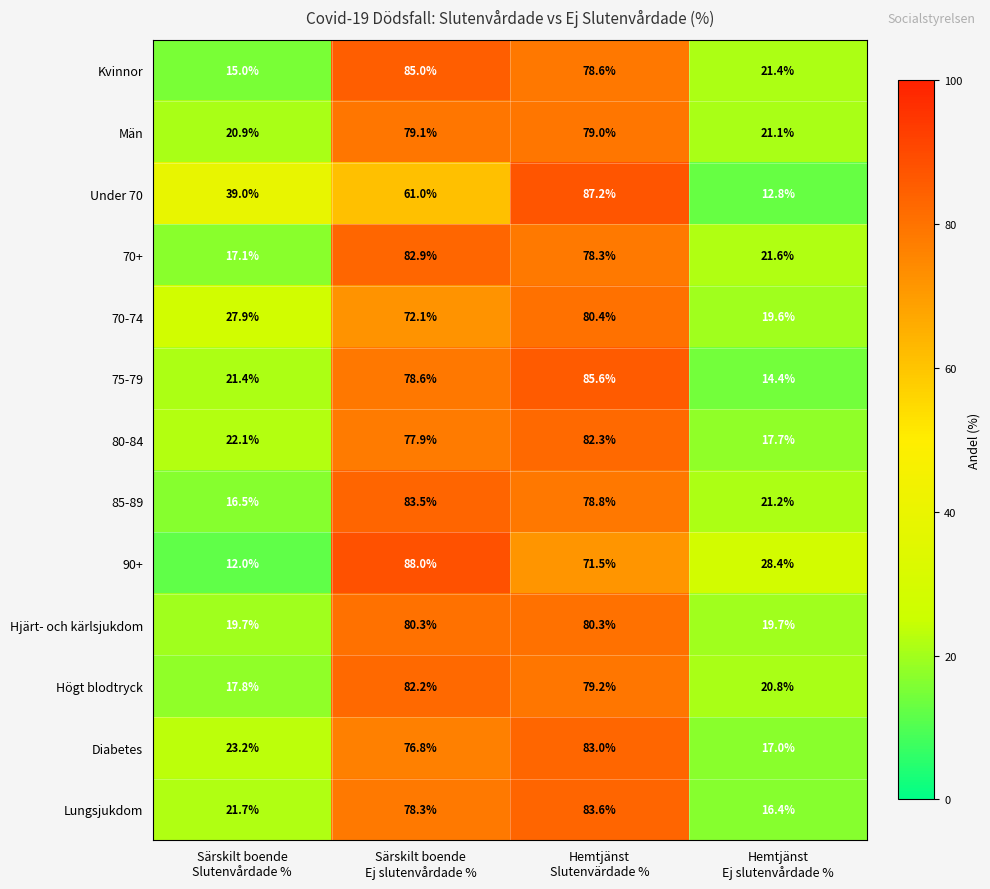

Which series has the largest total across all categories?

Män